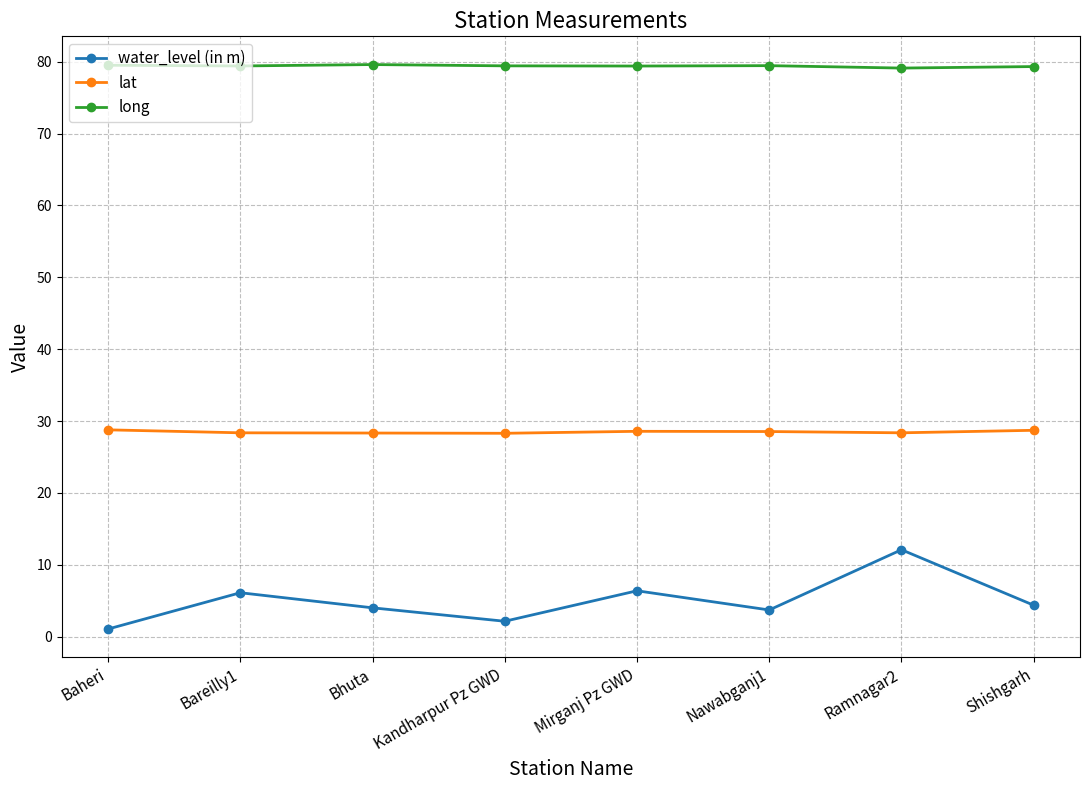

At which category is the sum across all series the highest?

Ramnagar2